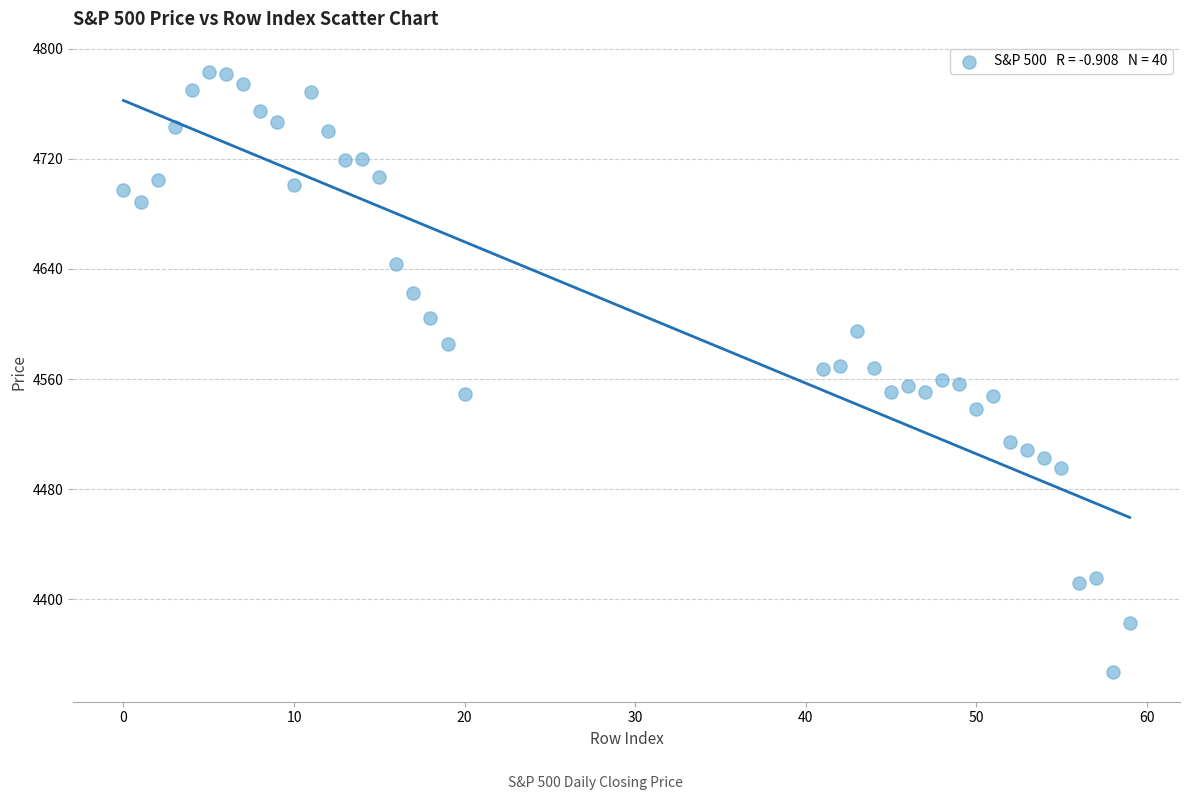

What is the range of Y values (max minus min)?

436.0